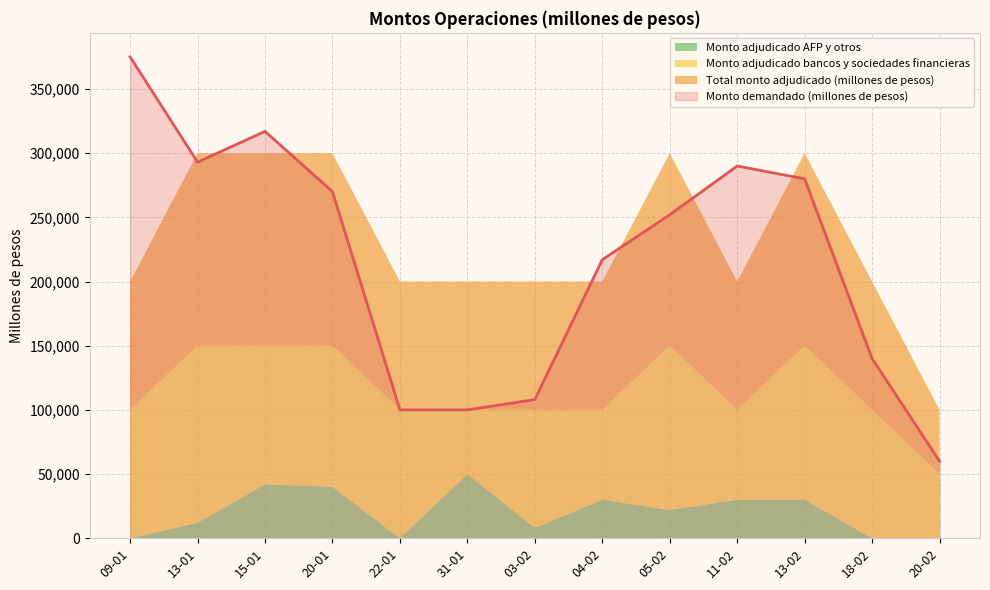

True or false: Monto demandado (millones de pesos) and Total monto adjudicado (millones de pesos) cross at least once.

False